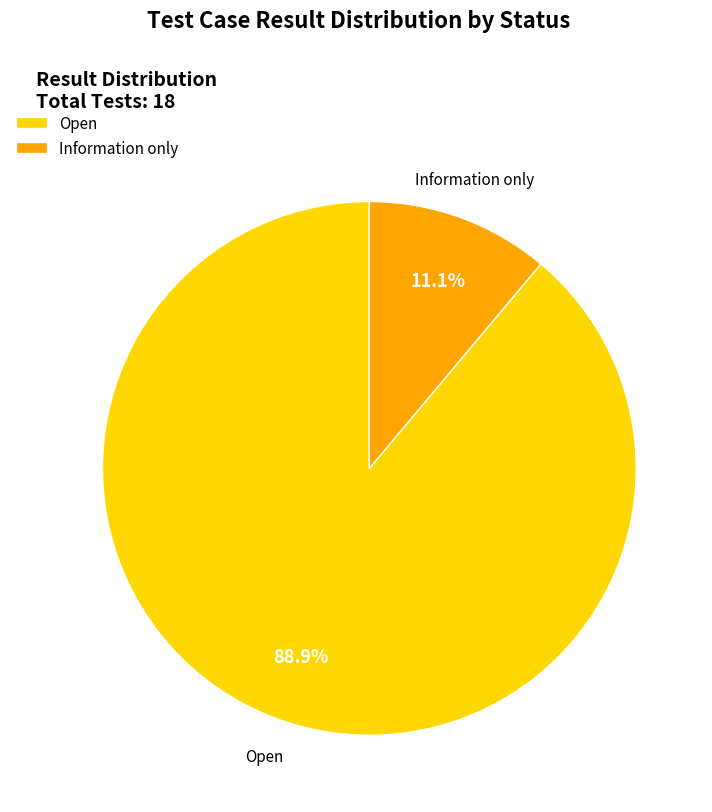

Rank the categories by value from highest to lowest.

Open, Information only